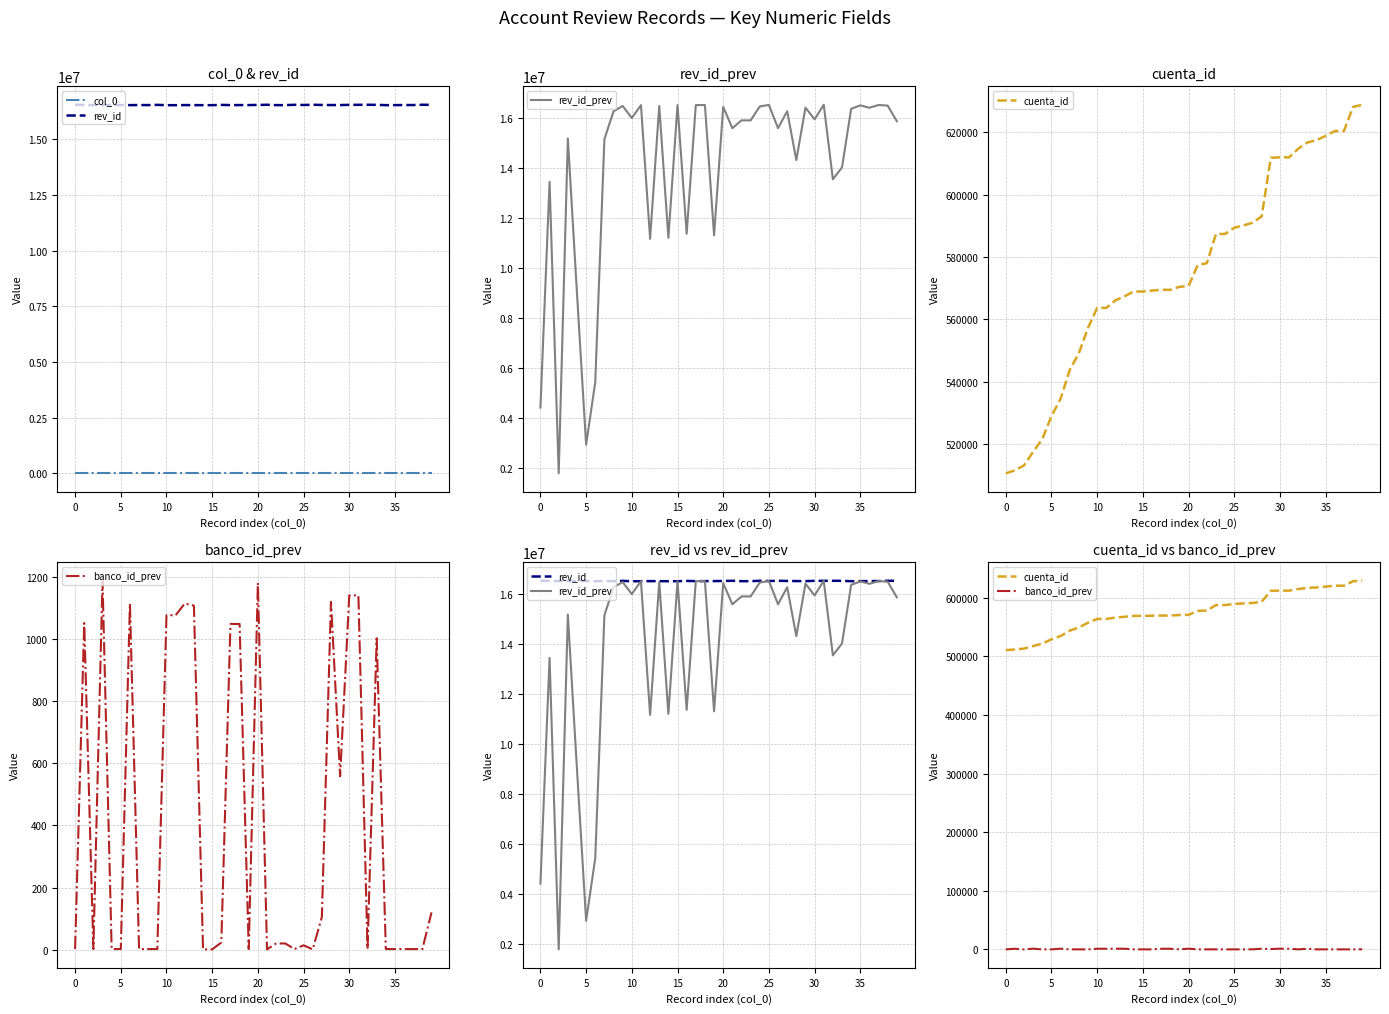

The value of banco_id_prev at 39 is 120. True or false?

True